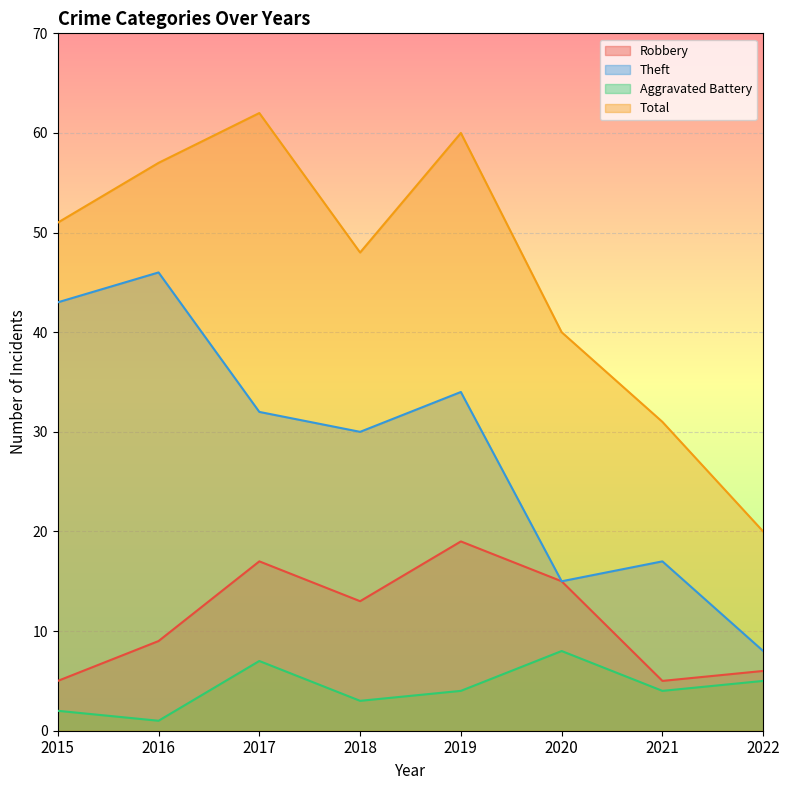

Is the value of Aggravated Battery at 2018 greater than the value of Robbery at 2018?

No